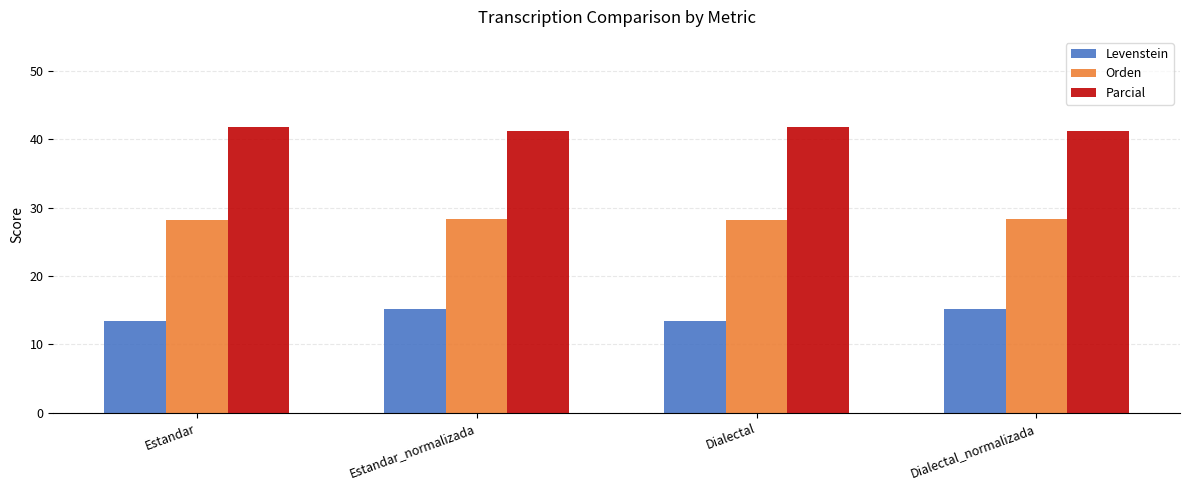

What is the approximate value of Orden at Dialectal_normalizada?

28.4